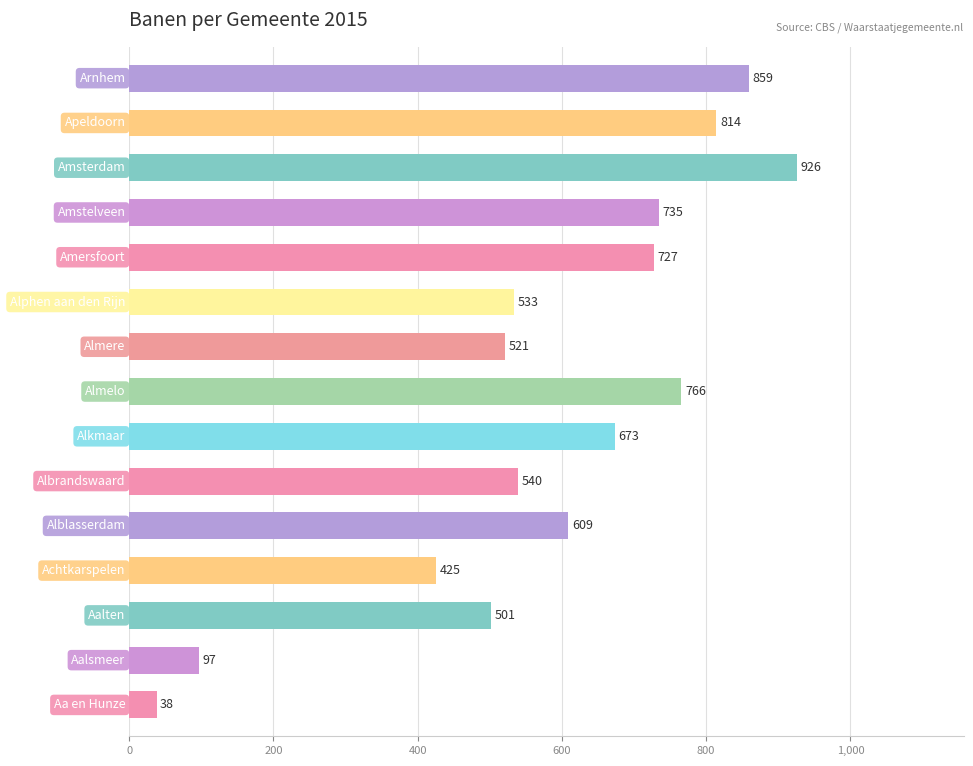

What is the minimum value shown in the chart?

38.0